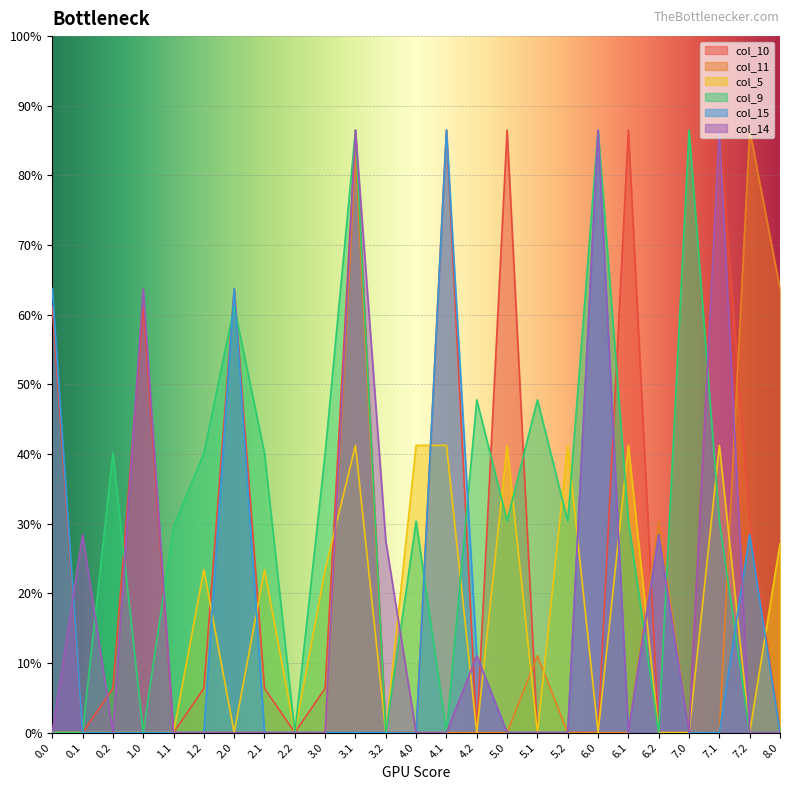

Rank the series by their maximum value, from highest to lowest.

col_10, col_11, col_9, col_15, col_14, col_5